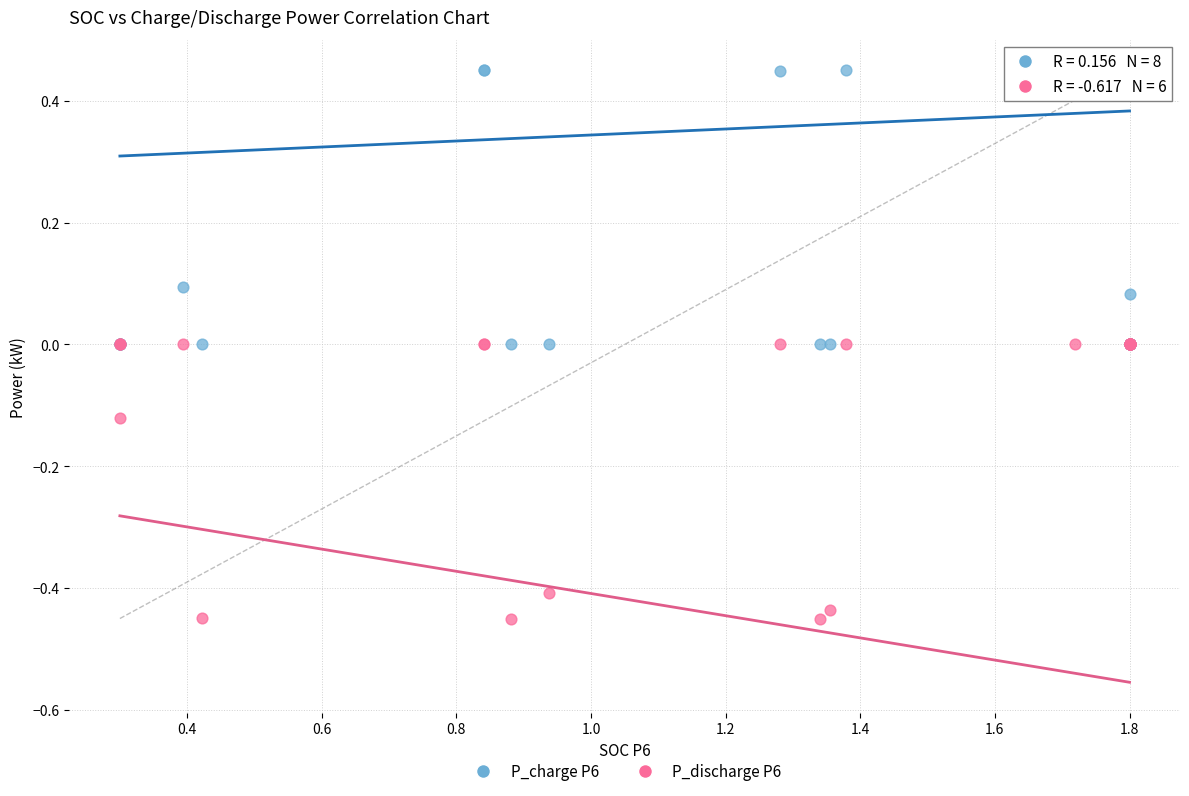

What are all the series names shown in the legend?

P_charge P6, P_discharge P6